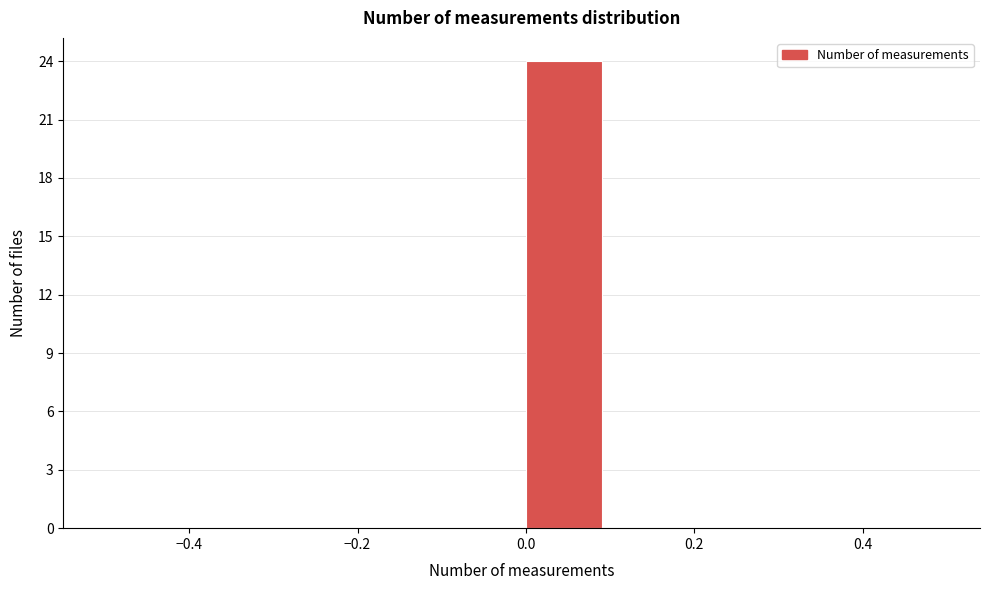

Over which range of the x-axis is the bar tallest?

0.0 to 0.1